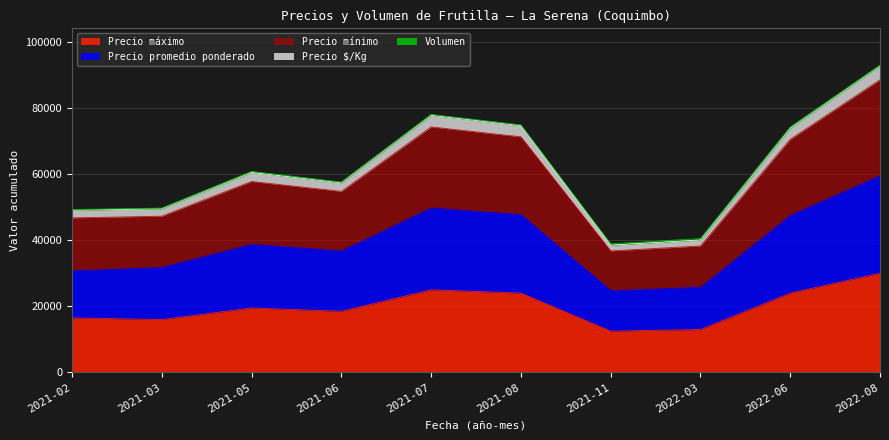

At which category is the sum across all series the highest?

2022-08